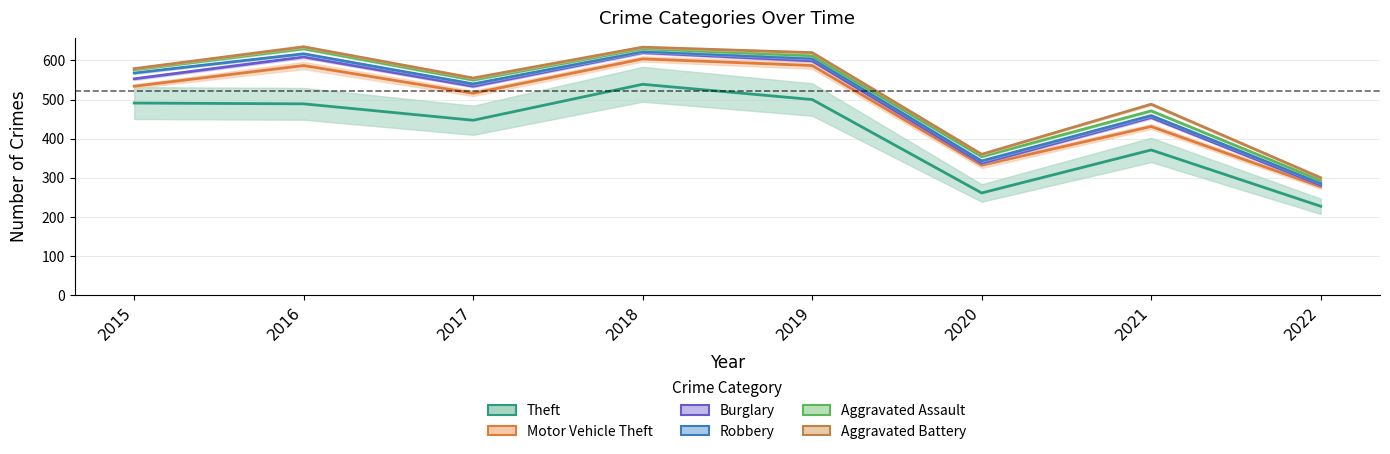

How many categories are shown in the chart?

8